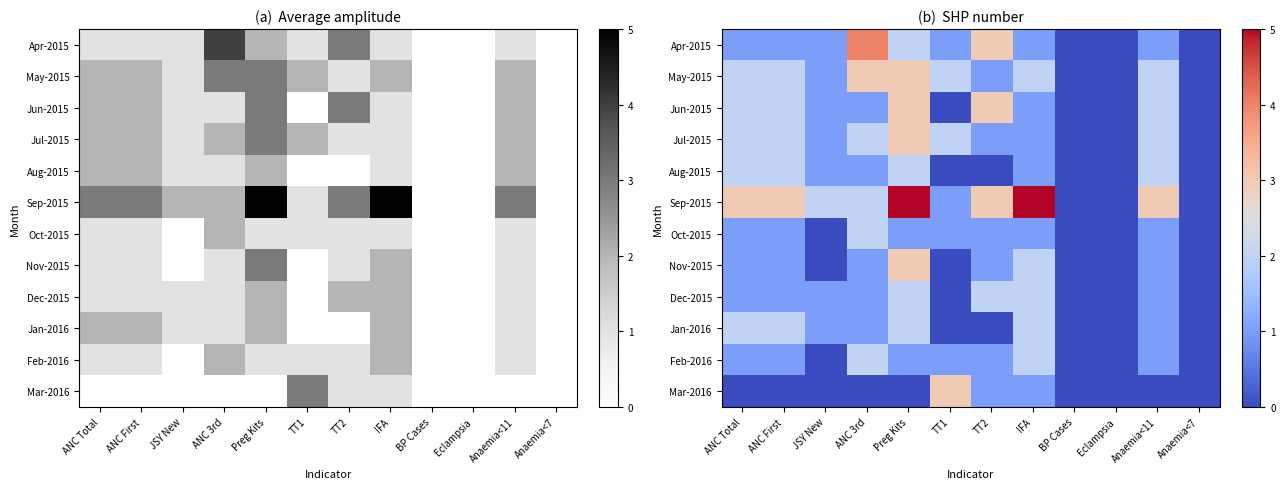

What value does the Sep-2015 series have at ANC First?

3